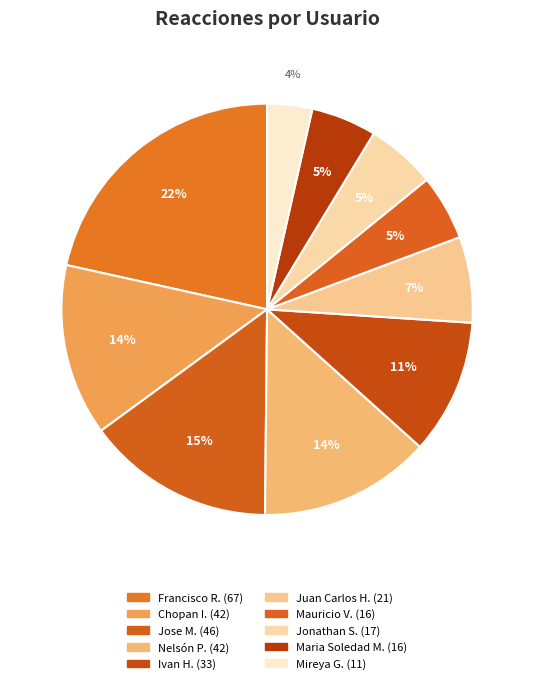

Count the number of slices in the pie.

10